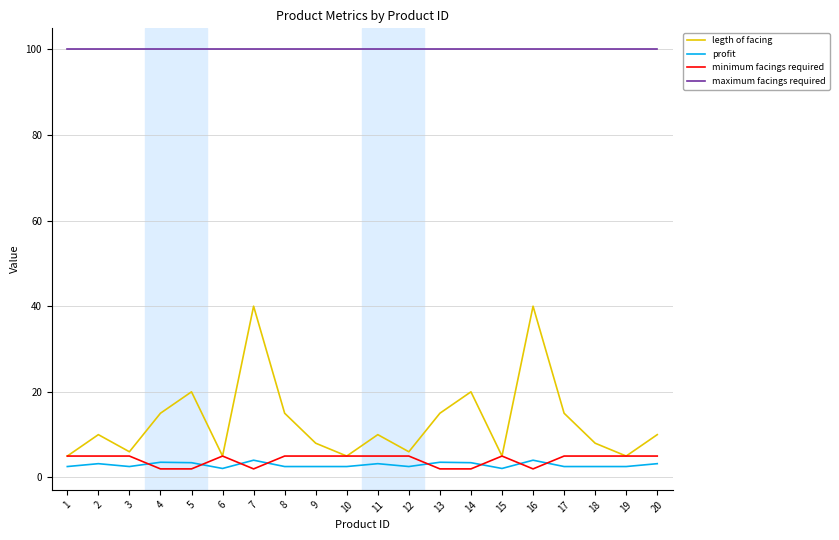

True or false: minimum facings required and maximum facings required cross at least once.

False